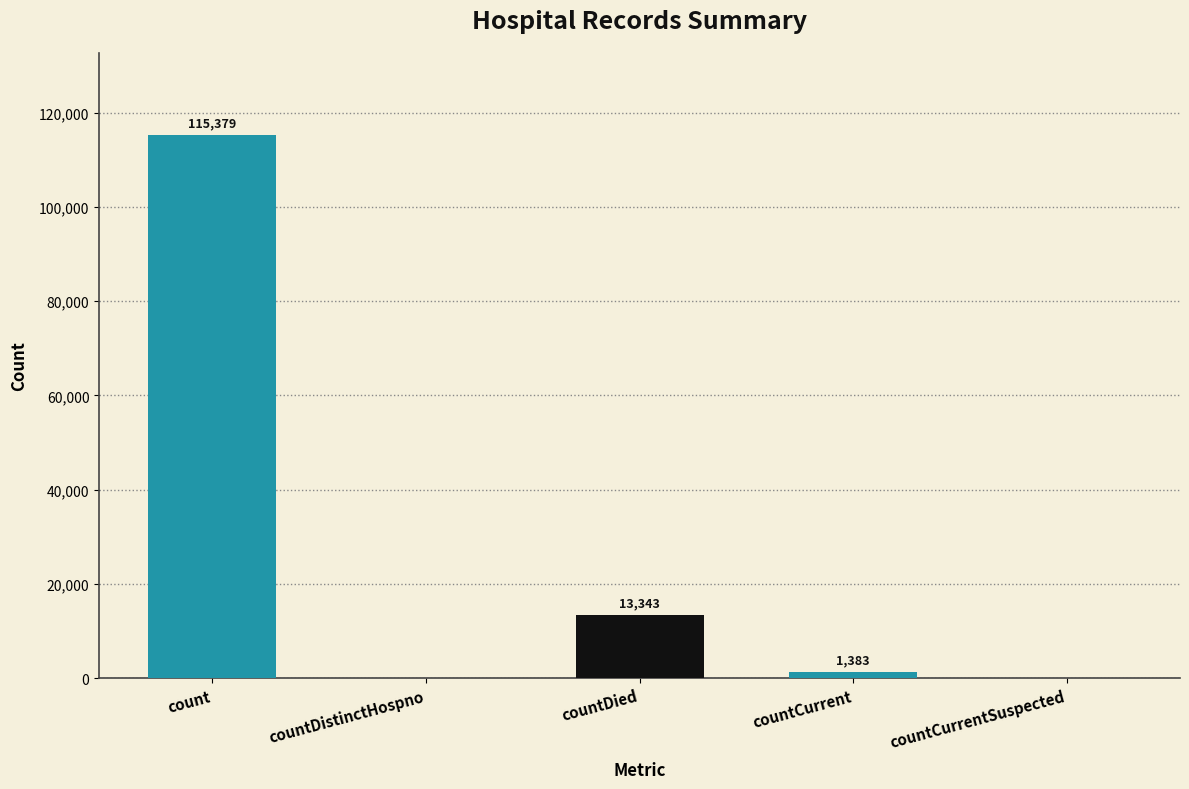

What is the difference between the values at countCurrentSuspected and count?

115379